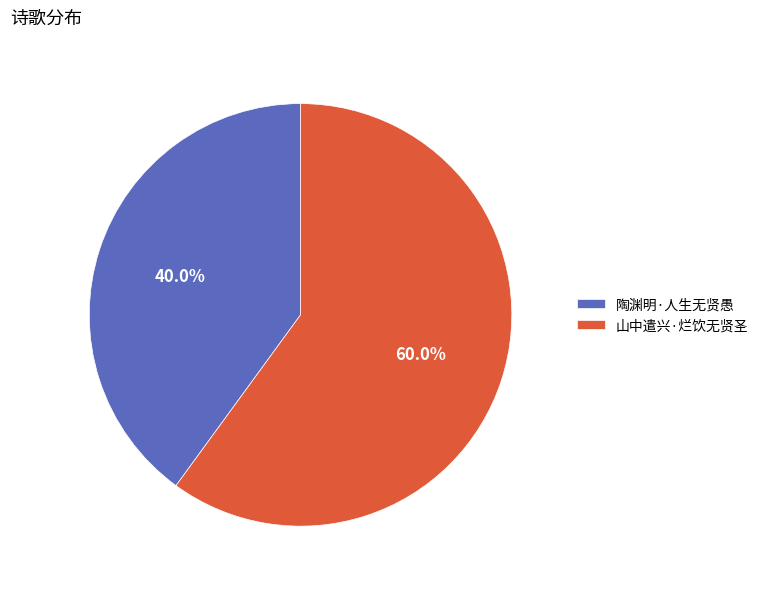

The 山中遣兴·烂饮无贤圣 slice represents 48% of the pie. True or false?

False